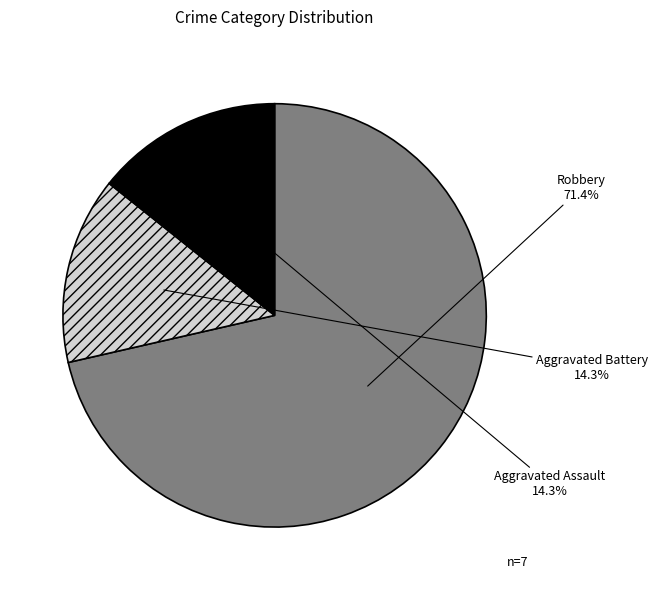

Is it true that Aggravated Assault is 26% of the pie?

False